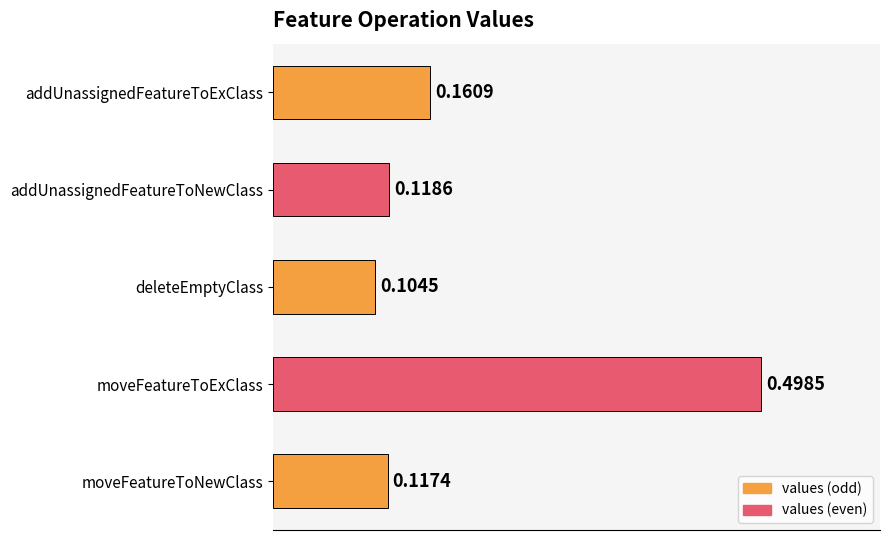

What is the label of the 3rd bar from the bottom?

deleteEmptyClass